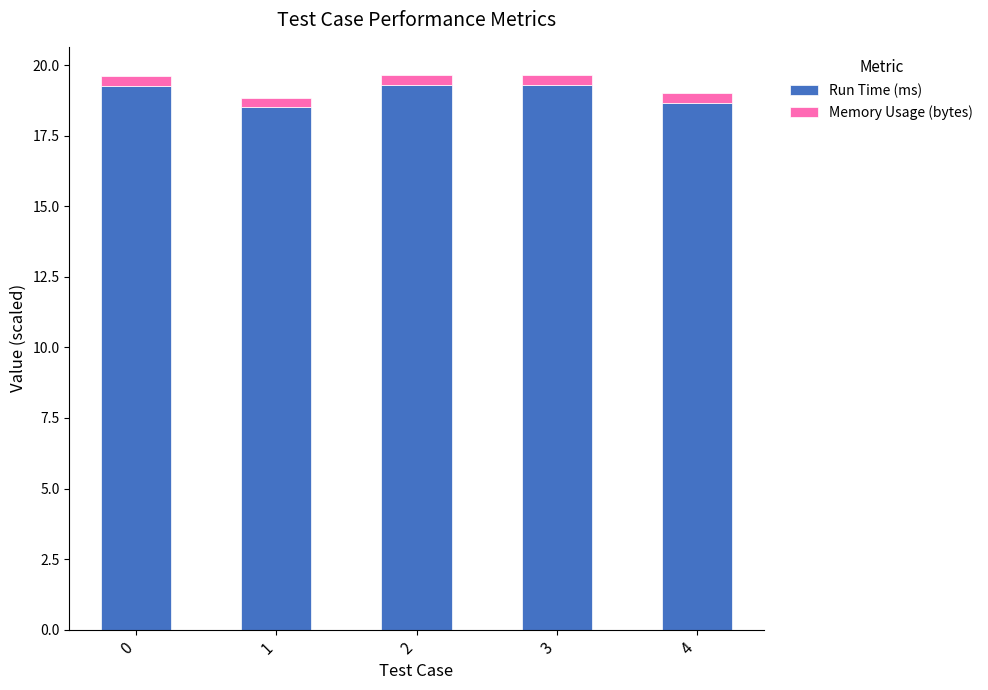

True or false: Run Time (ms) has a value of 32.7 at 2.

False